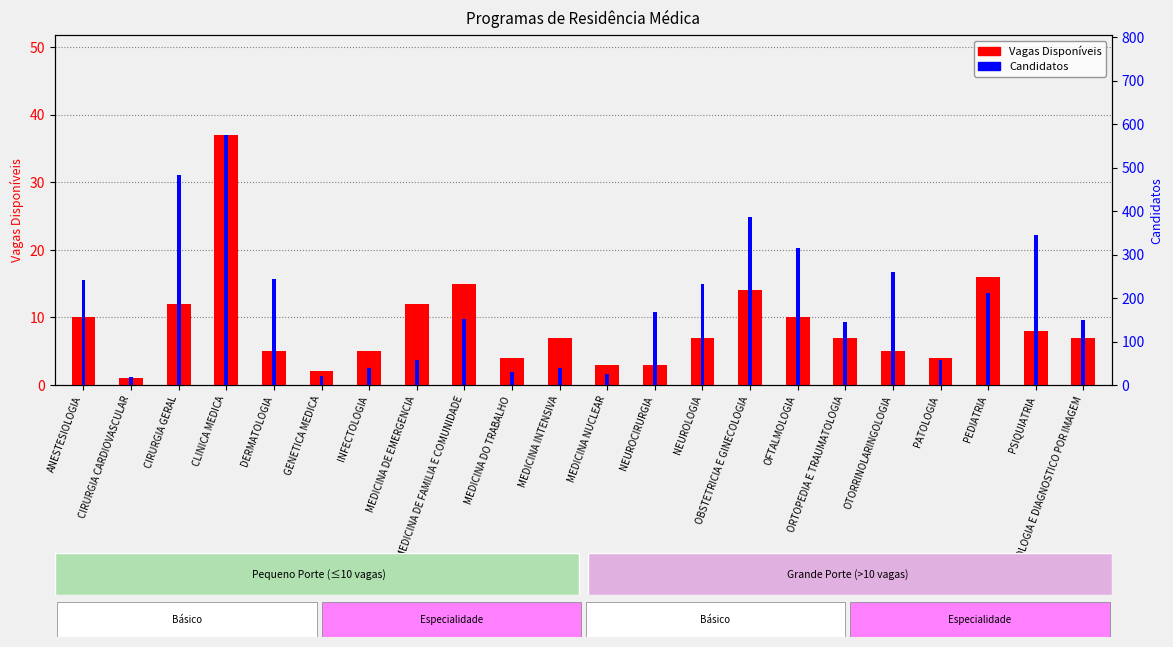

The value of Candidatos at GENETICA MEDICA is 20. True or false?

True